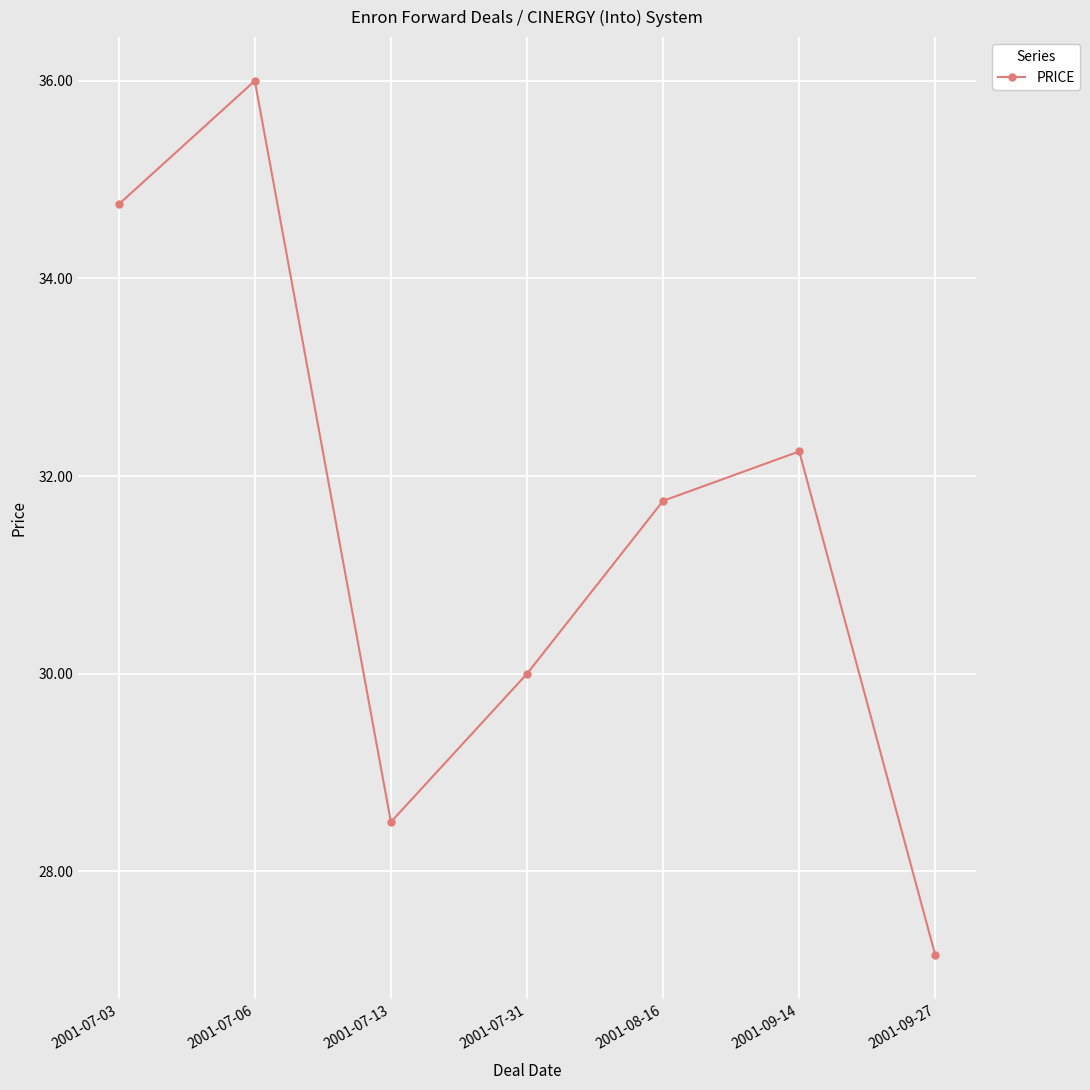

The value at 2001-07-03 is 57.1. True or false?

False